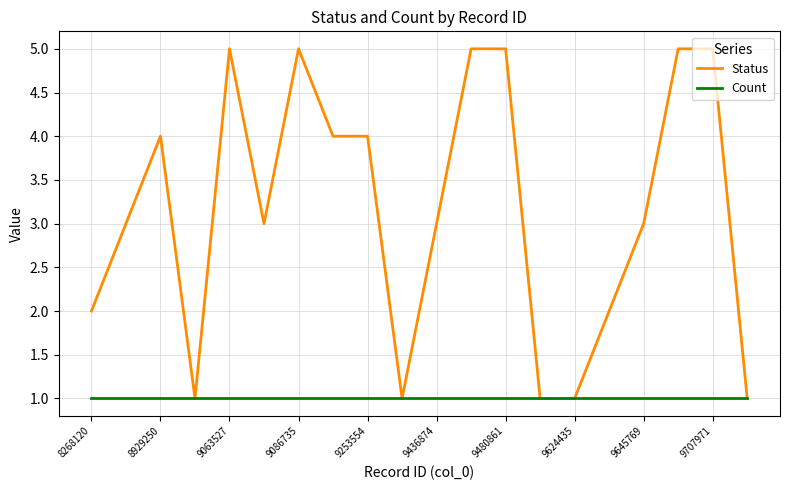

Which series has the largest total across all categories?

Status